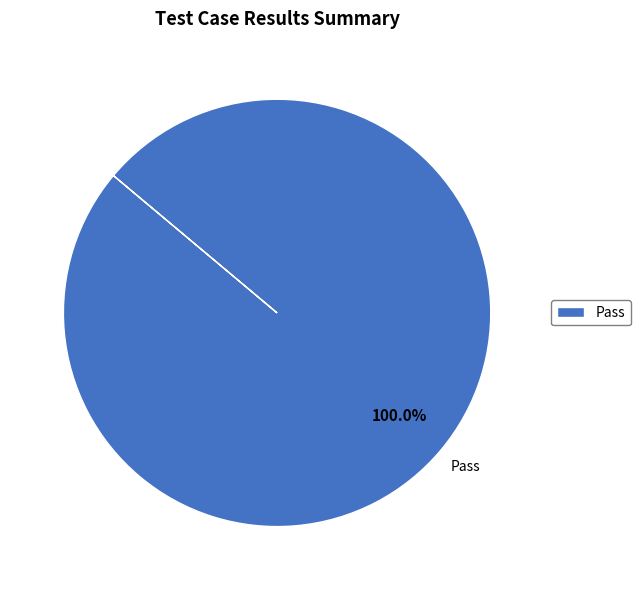

What percentage is the Pass slice, to the nearest percent?

100%